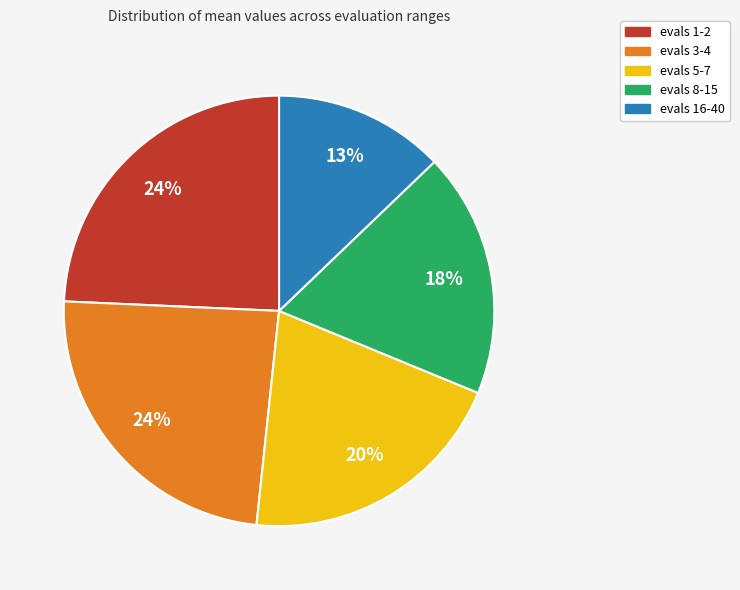

Approximately how many times larger is the value at evals 8-15 compared to evals 5-7?

0.9